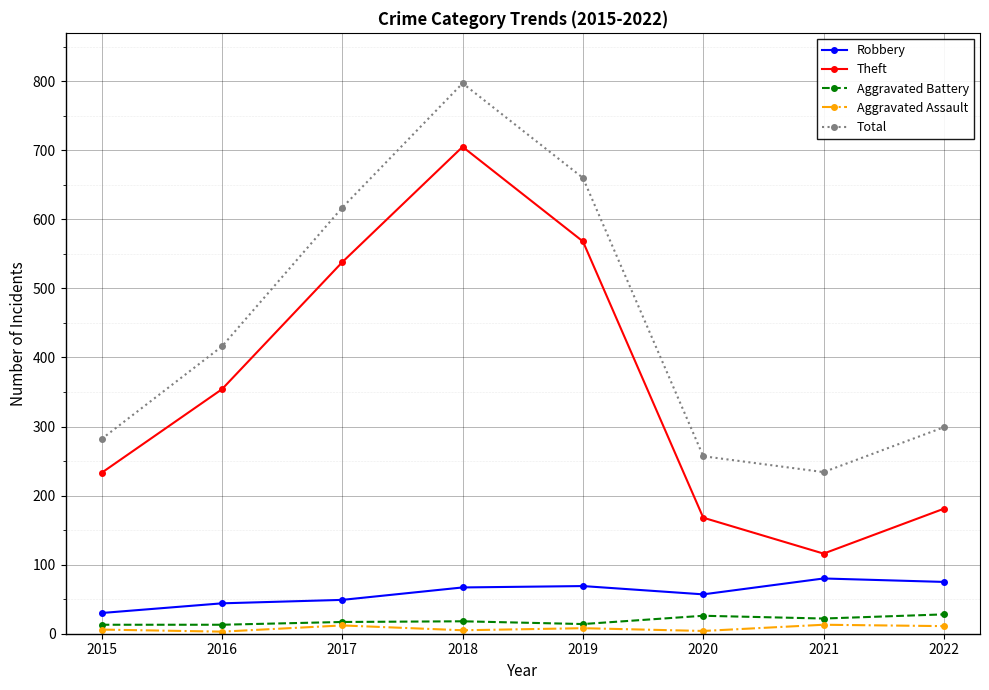

Does the chart display data point markers on the line(s)?

Yes